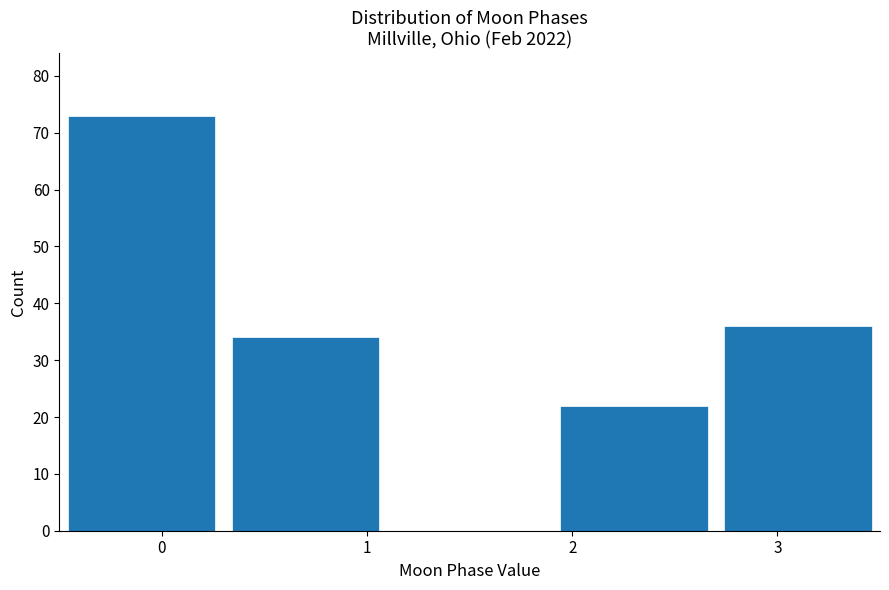

What is the height of the bar covering -0.5 to 0.3 on the x-axis? The values are not printed on the chart, so give them approximately, as read against the axis.

73